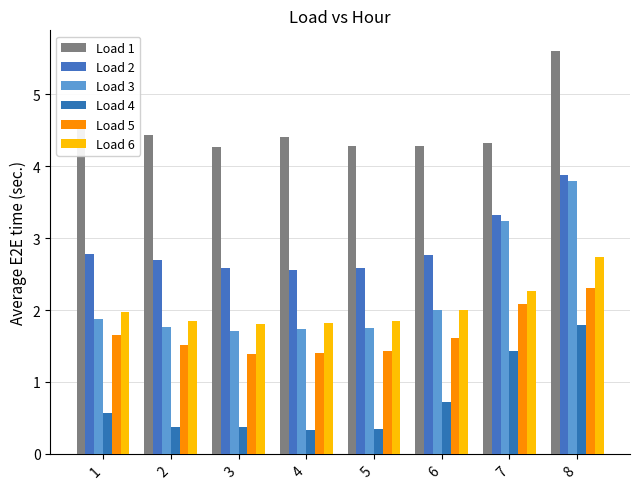

Reading right to left, list all the values displayed in this chart.

Load 1: 5.6	4.3	4.3	4.3	4.4	4.3	4.4	4.6
Load 2: 3.9	3.3	2.8	2.6	2.6	2.6	2.7	2.8
Load 3: 3.8	3.2	2.0	1.8	1.7	1.7	1.8	1.9
Load 4: 1.8	1.4	0.7	0.4	0.3	0.4	0.4	0.6
Load 5: 2.3	2.1	1.6	1.4	1.4	1.4	1.5	1.7
Load 6: 2.7	2.3	2.0	1.8	1.8	1.8	1.9	2.0